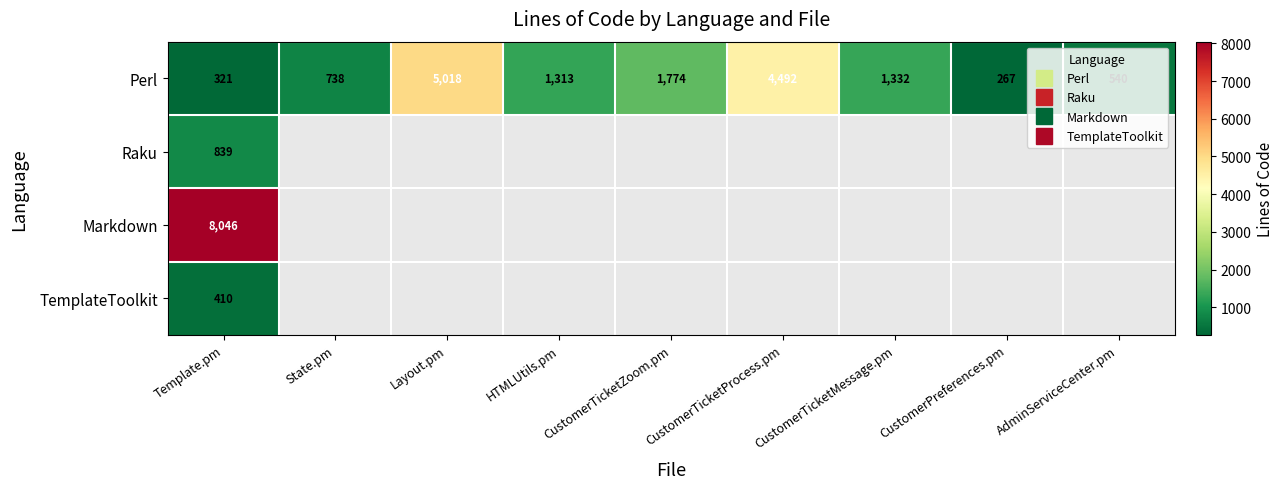

Count the number of data series in this chart.

4